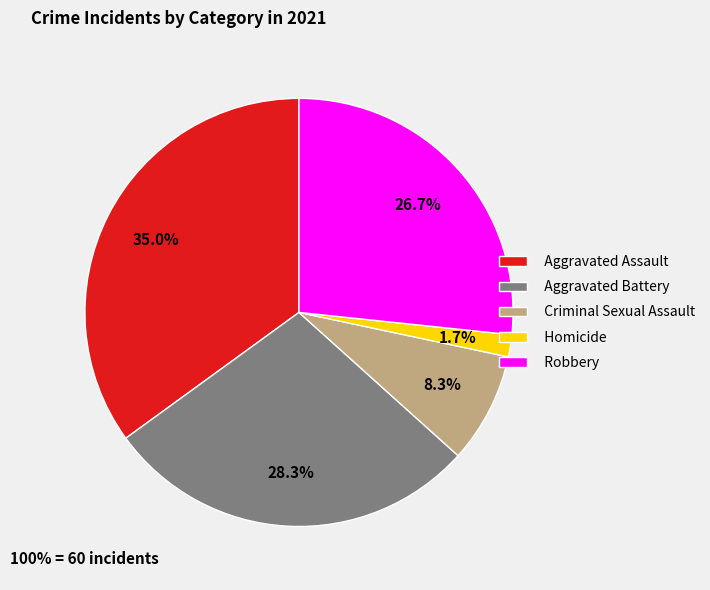

What portion of the pie excludes Homicide?

98.3%